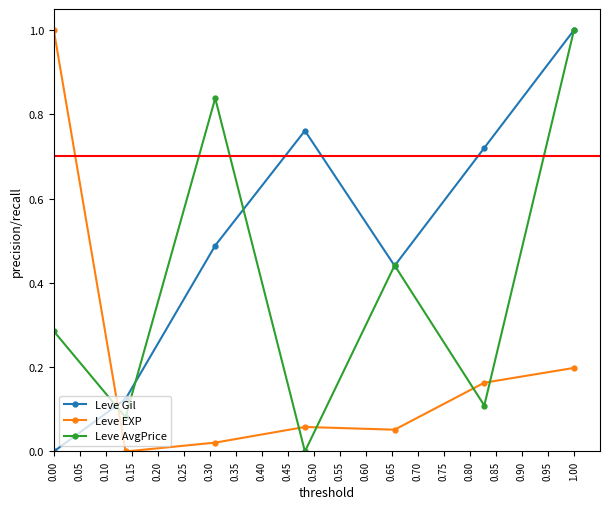

True or false: Leve Gil has more than 1 interior local peaks.

False